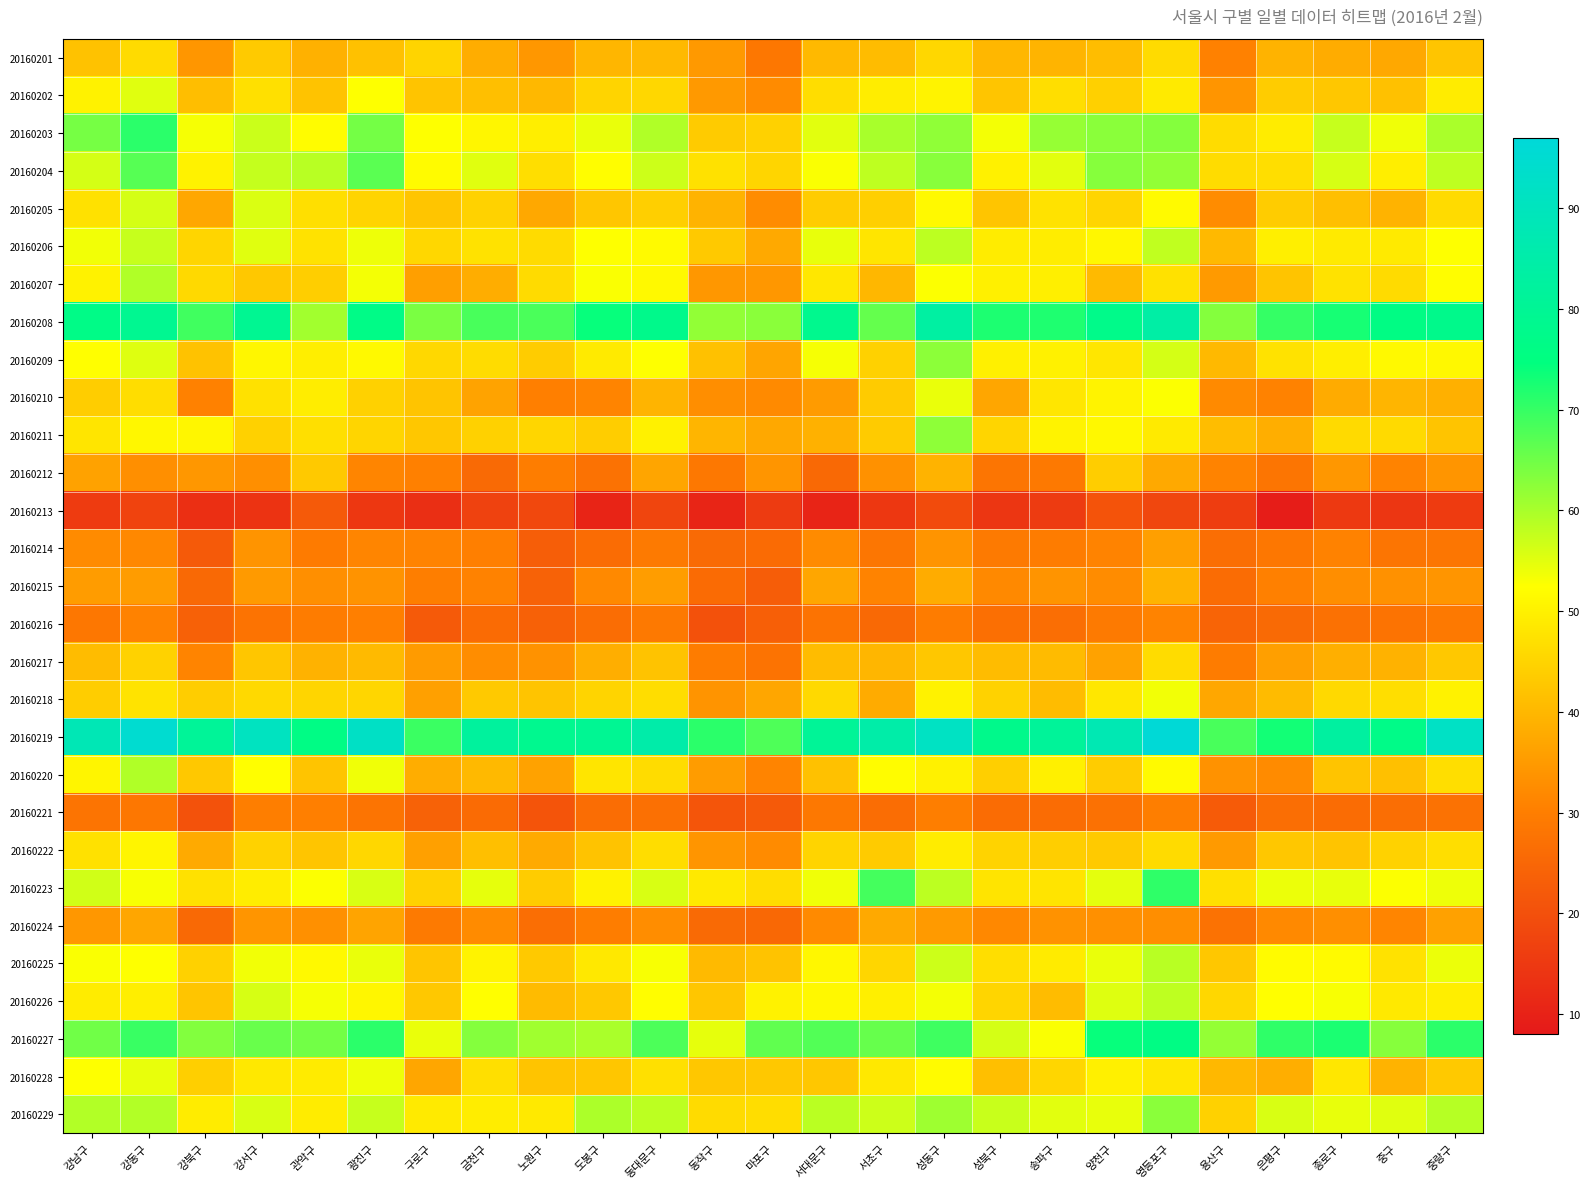

Reading left to right, transcribe all the data shown in this chart.

20160201: 강남구=42.0	강동구=46.4	강북구=34.4	강서구=43.5	관악구=39.0	광진구=41.8	구로구=45.0	금천구=38.3	노원구=34.5	도봉구=39.9	동대문구=40.4	동작구=34.9	마포구=28.5	서대문구=40.4	서초구=40.9	성동구=45.6	성북구=40.1	송파구=39.5	양천구=41.2	영등포구=46.4	용산구=30.8	은평구=39.4	종로구=38.1	중구=37.4	중랑구=42.6
20160202: 강남구=50.2	강동구=55.2	강북구=41.2	강서구=47.2	관악구=42.2	광진구=52.5	구로구=42.3	금천구=41.4	노원구=40.3	도봉구=45.1	동대문구=45.7	동작구=34.9	마포구=32.4	서대문구=46.6	서초구=49.5	성동구=50.5	성북구=42.5	송파구=46.8	양천구=44.4	영등포구=49.0	용산구=34.1	은평구=43.7	종로구=42.9	중구=41.8	중랑구=49.3
20160203: 강남구=64.3	강동구=71.1	강북구=53.2	강서구=57.1	관악구=52.0	광진구=64.6	구로구=52.6	금천구=51.0	노원구=49.6	도봉구=54.3	동대문구=59.4	동작구=43.6	마포구=44.6	서대문구=55.1	서초구=60.0	성동구=62.1	성북구=53.5	송파구=61.6	양천구=62.6	영등포구=63.3	용산구=46.5	은평구=49.3	종로구=57.5	중구=53.9	중랑구=59.9
20160204: 강남구=56.3	강동구=67.3	강북구=50.4	강서구=57.7	관악구=58.6	광진구=66.8	구로구=51.9	금천구=55.3	노원구=46.9	도봉구=52.2	동대문구=56.9	동작구=47.4	마포구=45.3	서대문구=52.9	서초구=58.1	성동구=62.9	성북구=50.2	송파구=55.1	양천구=63.0	영등포구=62.0	용산구=46.4	은평구=46.9	종로구=56.0	중구=49.6	중랑구=58.2
20160205: 강남구=47.4	강동구=56.2	강북구=37.3	강서구=55.7	관악구=47.1	광진구=45.1	구로구=42.5	금천구=44.8	노원구=37.4	도봉구=42.7	동대문구=44.3	동작구=39.4	마포구=32.6	서대문구=43.7	서초구=44.2	성동구=51.5	성북구=42.5	송파구=47.5	양천구=45.4	영등포구=51.8	용산구=32.6	은평구=43.7	종로구=41.4	중구=39.3	중랑구=46.3
20160206: 강남구=53.6	강동구=57.5	강북구=45.3	강서구=55.2	관악구=47.5	광진구=54.0	구로구=45.7	금천구=47.5	노원구=46.3	도봉구=52.6	동대문구=51.7	동작구=43.2	마포구=37.6	서대문구=54.5	서초구=48.1	성동구=58.4	성북구=49.3	송파구=49.5	양천구=51.2	영등포구=58.0	용산구=40.4	은평구=49.9	종로구=49.0	중구=49.0	중랑구=52.6
20160207: 강남구=50.4	강동구=59.4	강북구=45.9	강서구=43.0	관악구=44.0	광진구=53.5	구로구=36.0	금천구=38.3	노원구=46.3	도봉구=53.0	동대문구=51.5	동작구=34.5	마포구=34.5	서대문구=48.5	서초구=40.0	성동구=52.8	성북구=50.0	송파구=49.8	양천구=40.5	영등포구=47.4	용산구=35.0	은평구=42.4	종로구=47.6	중구=46.3	중랑구=52.3
20160208: 강남구=76.6	강동구=79.2	강북구=69.0	강서구=79.3	관악구=60.5	광진구=76.5	구로구=64.0	금천구=68.4	노원구=68.2	도봉구=74.2	동대문구=77.8	동작구=62.0	마포구=62.7	서대문구=78.4	서초구=66.0	성동구=83.3	성북구=72.2	송파구=72.0	양천구=77.4	영등포구=84.3	용산구=63.1	은평구=70.1	종로구=72.8	중구=76.0	중랑구=77.8
20160209: 강남구=52.3	강동구=55.3	강북구=42.0	강서구=51.0	관악구=49.7	광진구=51.6	구로구=45.8	금천구=46.6	노원구=43.7	도봉구=48.9	동대문구=52.5	동작구=41.8	마포구=36.9	서대문구=53.2	서초구=44.6	성동구=62.5	성북구=50.0	송파구=50.1	양천구=48.3	영등포구=56.2	용산구=40.5	은평구=47.6	종로구=49.6	중구=51.5	중랑구=51.3
20160210: 강남구=44.0	강동구=46.7	강북구=30.8	강서구=47.3	관악구=49.5	광진구=44.6	구로구=42.3	금천구=36.6	노원구=30.4	도봉구=31.3	동대문구=39.6	동작구=33.0	마포구=32.3	서대문구=35.3	서초구=43.6	성동구=54.4	성북구=37.0	송파구=48.3	양천구=50.4	영등포구=52.8	용산구=32.2	은평구=30.9	종로구=38.0	중구=39.7	중랑구=38.8
20160211: 강남구=48.0	강동구=51.2	강북구=51.0	강서구=44.6	관악구=47.0	광진구=45.3	구로구=42.8	금천구=44.7	노원구=45.5	도봉구=43.9	동대문구=50.1	동작구=39.7	마포구=37.4	서대문구=39.1	서초구=43.6	성동구=62.3	성북구=45.3	송파구=50.5	양천구=51.3	영등포구=48.9	용산구=41.2	은평구=38.5	종로구=46.2	중구=46.2	중랑구=42.3
20160212: 강남구=36.5	강동구=33.2	강북구=34.5	강서구=33.2	관악구=43.2	광진구=31.4	구로구=30.5	금천구=25.8	노원구=29.8	도봉구=27.5	동대문구=36.9	동작구=28.8	마포구=34.1	서대문구=25.5	서초구=33.4	성동구=39.4	성북구=28.0	송파구=29.0	양천구=43.9	영등포구=37.7	용산구=31.0	은평구=28.0	종로구=34.5	중구=31.0	중랑구=34.2
20160213: 강남구=15.5	강동구=17.3	강북구=12.9	강서구=13.9	관악구=22.1	광진구=14.7	구로구=12.8	금천구=17.0	노원구=18.4	도봉구=10.5	동대문구=17.6	동작구=10.7	마포구=15.4	서대문구=10.5	서초구=14.7	성동구=19.0	성북구=14.3	송파구=15.4	양천구=20.7	영등포구=18.0	용산구=16.0	은평구=8.9	종로구=15.0	중구=14.4	중랑구=15.6
20160214: 강남구=32.5	강동구=31.9	강북구=22.2	강서구=33.9	관악구=29.5	광진구=31.5	구로구=31.0	금천구=30.3	노원구=23.0	도봉구=26.1	동대문구=29.3	동작구=25.8	마포구=26.0	서대문구=32.5	서초구=28.5	성동구=34.0	성북구=29.3	송파구=29.7	양천구=31.0	영등포구=35.9	용산구=26.7	은평구=28.5	종로구=30.9	중구=28.0	중랑구=28.2
20160215: 강남구=35.4	강동구=35.4	강북구=25.5	강서구=35.0	관악구=33.1	광진구=33.8	구로구=30.2	금천구=30.8	노원구=24.0	도봉구=32.1	동대문구=35.6	동작구=25.9	마포구=22.9	서대문구=37.0	서초구=31.1	성동구=38.1	성북구=32.1	송파구=34.0	양천구=32.5	영등포구=39.3	용산구=26.1	은평구=30.5	종로구=33.0	중구=33.5	중랑구=34.2
20160216: 강남구=28.6	강동구=30.8	강북구=23.8	강서구=27.7	관악구=29.6	광진구=30.3	구로구=22.3	금천구=26.0	노원구=23.8	도봉구=26.4	동대문구=29.0	동작구=20.2	마포구=23.4	서대문구=27.7	서초구=25.4	성동구=29.7	성북구=26.9	송파구=26.8	양천구=29.2	영등포구=31.0	용산구=24.4	은평구=25.9	종로구=27.3	중구=27.7	중랑구=29.0
20160217: 강남구=41.0	강동구=44.8	강북구=31.2	강서구=42.6	관악구=39.2	광진구=40.5	구로구=35.2	금천구=32.8	노원구=33.7	도봉구=38.5	동대문구=42.1	동작구=29.6	마포구=27.8	서대문구=40.9	서초구=39.9	성동구=42.9	성북구=40.9	송파구=40.8	양천구=36.5	영등포구=46.5	용산구=29.6	은평구=36.0	종로구=38.6	중구=39.2	중랑구=43.1
20160218: 강남구=43.9	강동구=47.6	강북구=43.8	강서구=46.0	관악구=45.3	광진구=45.5	구로구=36.0	금천구=43.2	노원구=42.4	도봉구=45.2	동대문구=46.7	동작구=34.0	마포구=37.0	서대문구=46.0	서초구=38.0	성동구=50.2	성북구=44.8	송파구=40.9	양천구=48.5	영등포구=53.6	용산구=37.3	은평구=40.8	종로구=45.9	중구=46.8	중랑구=50.3
20160219: 강남구=88.3	강동구=94.8	강북구=81.0	강서구=90.9	관악구=76.2	광진구=92.2	구로구=69.5	금천구=82.2	노원구=78.7	도봉구=79.7	동대문구=85.2	동작구=71.0	마포구=67.8	서대문구=80.7	서초구=85.0	성동구=91.5	성북구=77.8	송파구=81.1	양천구=87.5	영등포구=96.5	용산구=68.3	은평구=73.2	종로구=83.0	중구=76.9	중랑구=92.1
20160220: 강남구=50.9	강동구=59.3	강북구=43.0	강서구=52.3	관악구=42.3	광진구=53.8	구로구=38.4	금천구=40.4	노원구=36.4	도봉구=48.0	동대문구=46.5	동작구=35.4	마포구=31.3	서대문구=41.8	서초구=52.0	성동구=50.1	성북구=44.2	송파구=50.0	양천구=43.7	영등포구=51.7	용산구=33.6	은평구=32.4	종로구=42.3	중구=41.6	중랑구=46.8
20160221: 강남구=27.8	강동구=28.6	강북구=20.5	강서구=30.2	관악구=30.3	광진구=27.9	구로구=24.0	금천구=26.0	노원구=21.0	도봉구=26.3	동대문구=27.0	동작구=21.1	마포구=22.2	서대문구=28.7	서초구=26.4	성동구=30.0	성북구=26.2	송파구=26.2	양천구=27.2	영등포구=30.2	용산구=22.6	은평구=26.8	종로구=26.2	중구=26.5	중랑구=27.6
20160222: 강남구=47.3	강동구=50.9	강북구=37.8	강서구=44.8	관악구=42.5	광진구=45.6	구로구=36.0	금천구=41.4	노원구=37.9	도봉구=42.2	동대문구=46.6	동작구=34.2	마포구=32.4	서대문구=45.1	서초구=43.5	성동구=49.2	성북구=44.9	송파구=44.1	양천구=43.3	영등포구=46.3	용산구=35.0	은평구=42.9	종로구=42.2	중구=44.8	중랑구=46.8
20160223: 강남구=56.6	강동구=53.0	강북구=47.4	강서구=49.4	관악구=52.7	광진구=55.9	구로구=44.6	금천구=54.7	노원구=43.8	도봉구=50.4	동대문구=56.0	동작구=48.8	마포구=46.7	서대문구=53.8	서초구=68.8	성동구=58.2	성북구=47.9	송파구=47.9	양천구=54.9	영등포구=70.7	용산구=47.2	은평구=54.2	종로구=54.5	중구=52.7	중랑구=54.0
20160224: 강남구=34.5	강동구=37.2	강북구=25.5	강서구=34.1	관악구=33.2	광진구=36.7	구로구=29.0	금천구=32.4	노원구=26.5	도봉구=29.8	동대문구=32.8	동작구=25.8	마포구=25.2	서대문구=32.2	서초구=37.6	성동구=35.0	성북구=32.0	송파구=33.7	양천구=33.3	영등포구=33.0	용산구=27.3	은평구=32.0	종로구=33.1	중구=31.3	중랑구=36.2
20160225: 강남구=52.9	강동구=52.6	강북구=44.6	강서구=53.7	관악구=51.6	광진구=54.3	구로구=42.5	금천구=50.4	노원구=43.2	도봉구=48.7	동대문구=53.1	동작구=40.6	마포구=42.1	서대문구=51.2	서초구=45.4	성동구=56.9	성북구=46.8	송파구=49.2	양천구=54.3	영등포구=58.7	용산구=42.8	은평구=51.8	종로구=51.8	중구=47.5	중랑구=54.1
20160226: 강남구=49.3	강동구=49.6	강북구=42.5	강서구=56.1	관악구=53.3	광진구=51.1	구로구=43.0	금천구=52.4	노원구=40.8	도봉구=43.1	동대문구=52.3	동작구=42.7	마포구=50.3	서대문구=51.4	서초구=49.8	성동구=53.5	성북구=45.3	송파구=41.0	양천구=55.3	영등포구=58.2	용산구=45.6	은평구=52.4	종로구=53.1	중구=48.8	중랑구=49.6
20160227: 강남구=65.0	강동구=69.7	강북구=63.3	강서구=65.7	관악구=64.7	광진구=71.1	구로구=54.3	금천구=63.2	노원구=60.7	도봉구=59.9	동대문구=68.1	동작구=54.8	마포구=66.4	서대문구=67.6	서초구=65.8	성동구=69.2	성북구=56.3	송파구=53.0	양천구=74.2	영등포구=75.9	용산구=61.8	은평구=70.6	종로구=72.4	중구=63.0	중랑구=71.0
20160228: 강남구=52.5	강동구=54.5	강북구=44.3	강서구=48.7	관악구=49.2	광진구=54.0	구로구=37.0	금천구=47.0	노원구=42.2	도봉구=42.7	동대문구=47.2	동작구=42.9	마포구=43.0	서대문구=42.8	서초구=48.5	성동구=51.9	성북구=41.5	송파구=45.5	양천구=50.0	영등포구=48.2	용산구=40.2	은평구=38.4	종로구=48.4	중구=39.3	중랑구=43.2
20160229: 강남구=59.2	강동구=59.2	강북구=49.3	강서구=56.0	관악구=49.3	광진구=57.5	구로구=48.9	금천구=49.5	노원구=48.7	도봉구=59.8	동대문구=58.3	동작구=46.4	마포구=46.7	서대문구=58.6	서초구=57.0	성동구=61.0	성북구=57.2	송파구=55.1	양천구=54.4	영등포구=62.8	용산구=44.6	은평구=55.9	종로구=54.5	중구=55.2	중랑구=58.9